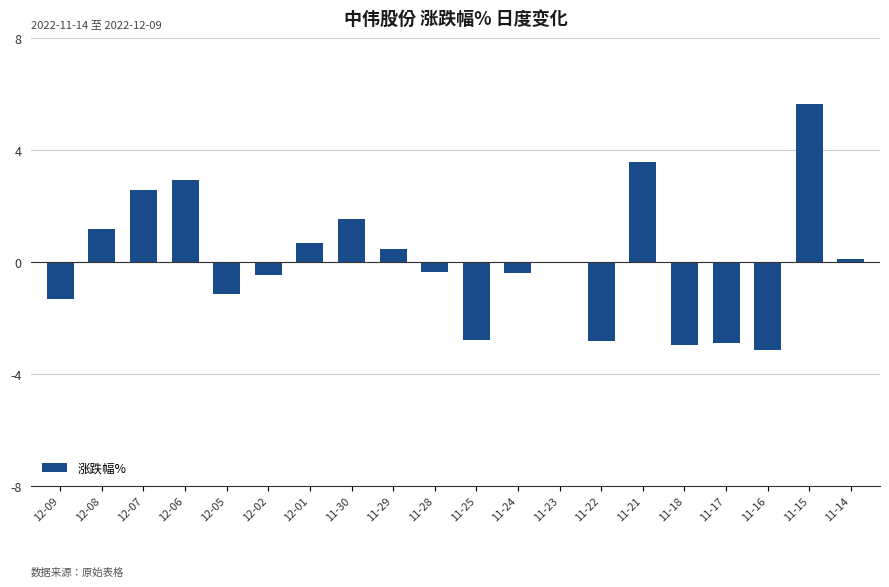

How many categories are shown in the chart?

20